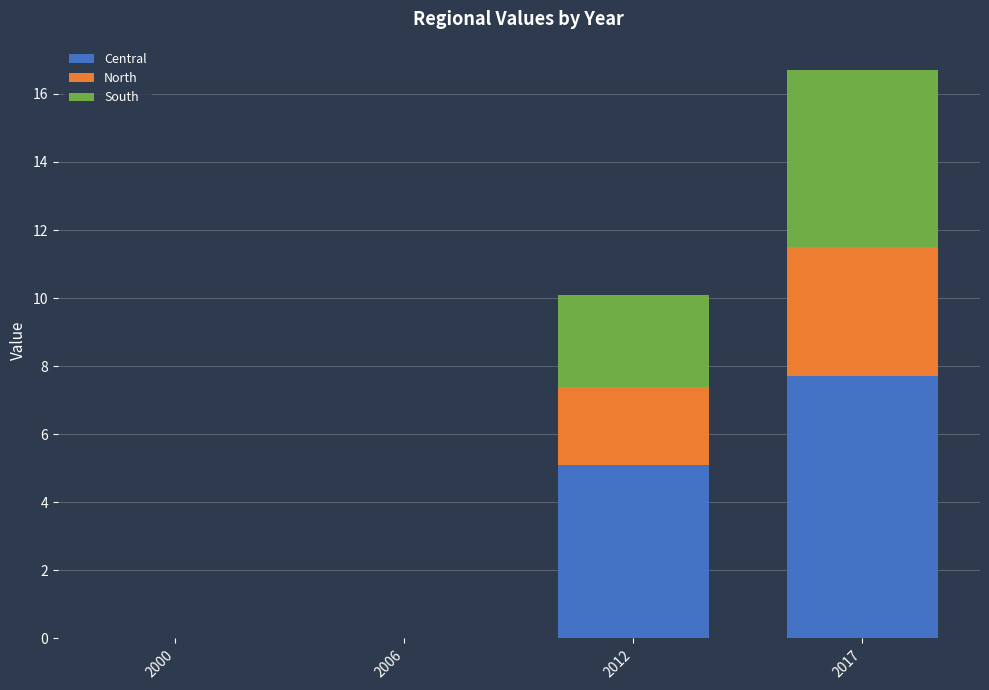

At which category is the sum across all series the highest?

2017